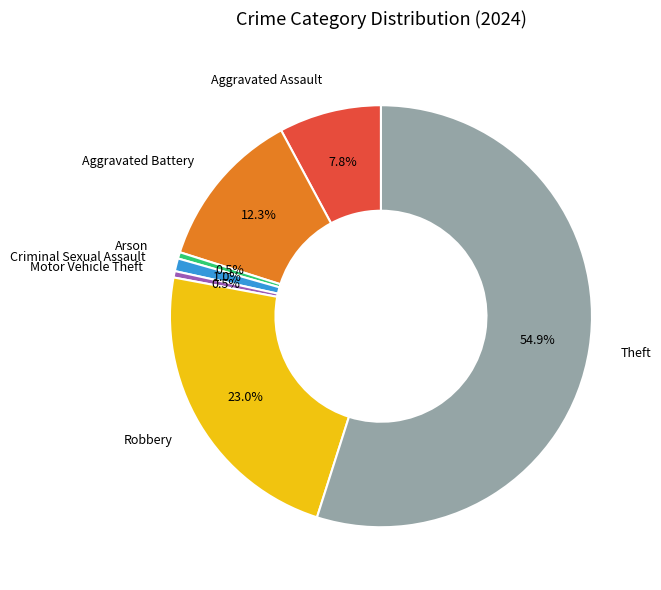

Which slice is the largest?

Theft